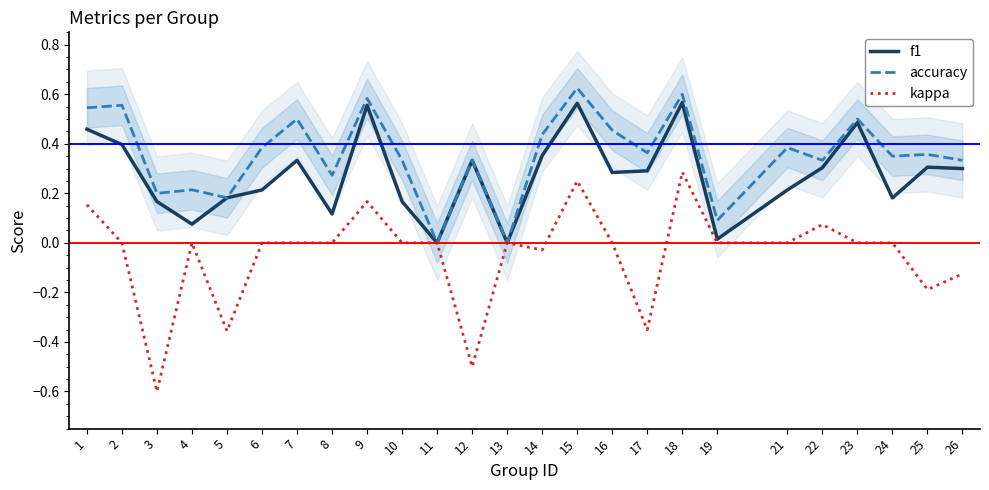

True or false: accuracy and kappa intersect in this chart.

False